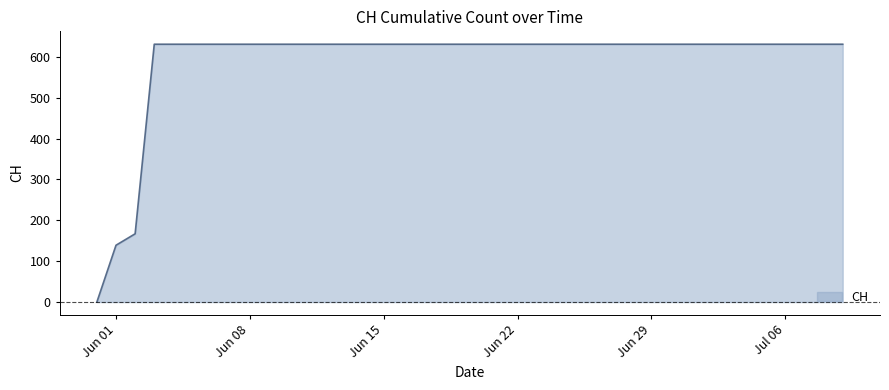

Reading left to right, transcribe all the data shown in this chart.

0	139	167	631	631	631	631	631	631	631	631	631	631	631	631	631	631	631	631	631	631	631	631	631	631	631	631	631	631	631	631	631	631	631	631	631	631	631	631	631